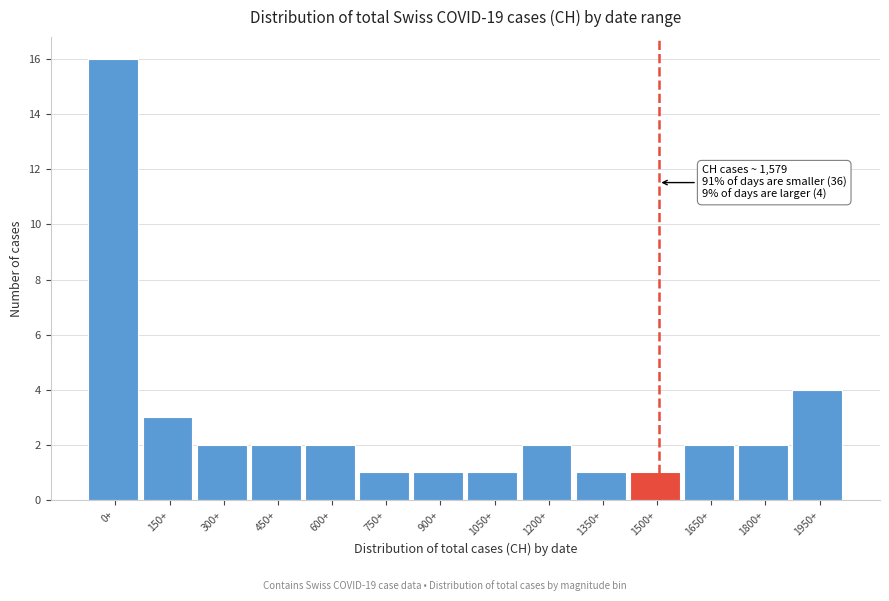

Reading left to right, extract all data points from this chart.

0+=16	150+=3	300+=2	450+=2	600+=2	750+=1	900+=1	1050+=1	1200+=2	1350+=1	1500+=1	1650+=2	1800+=2	1950+=4